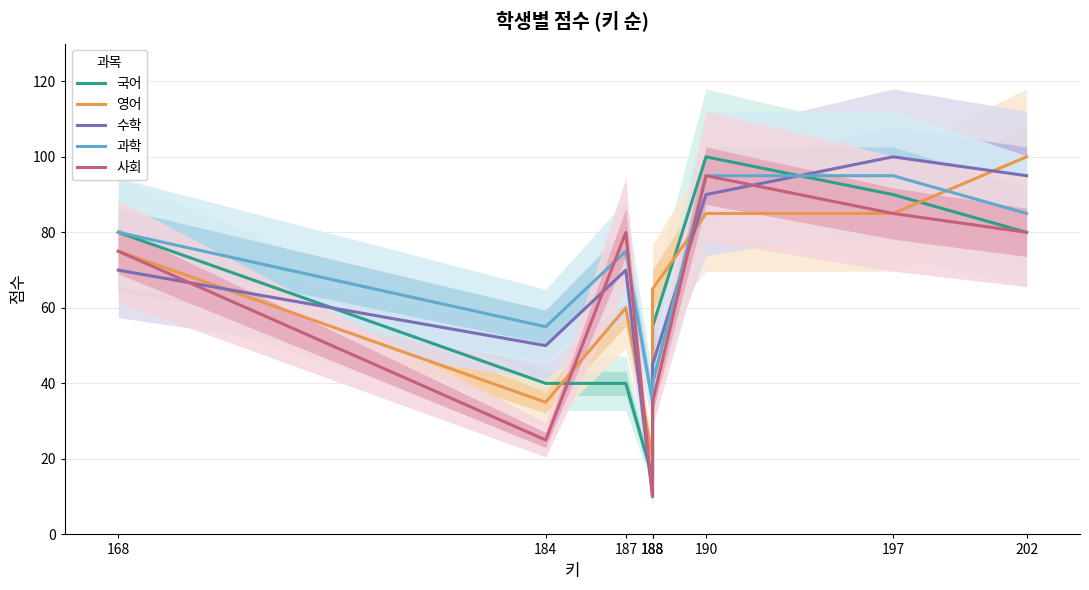

What is the greatest value displayed?

100